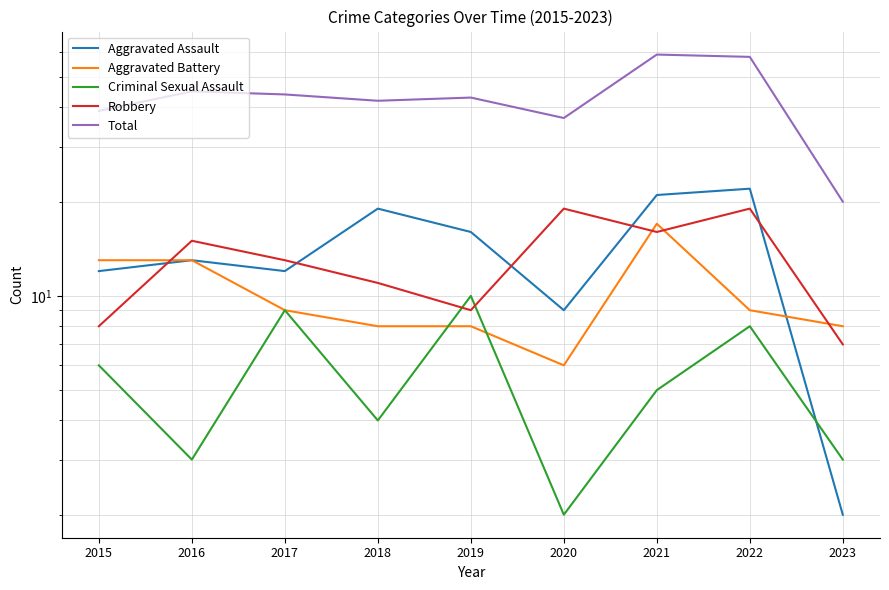

What is the difference between the Total values at 2020 and 2023?

17